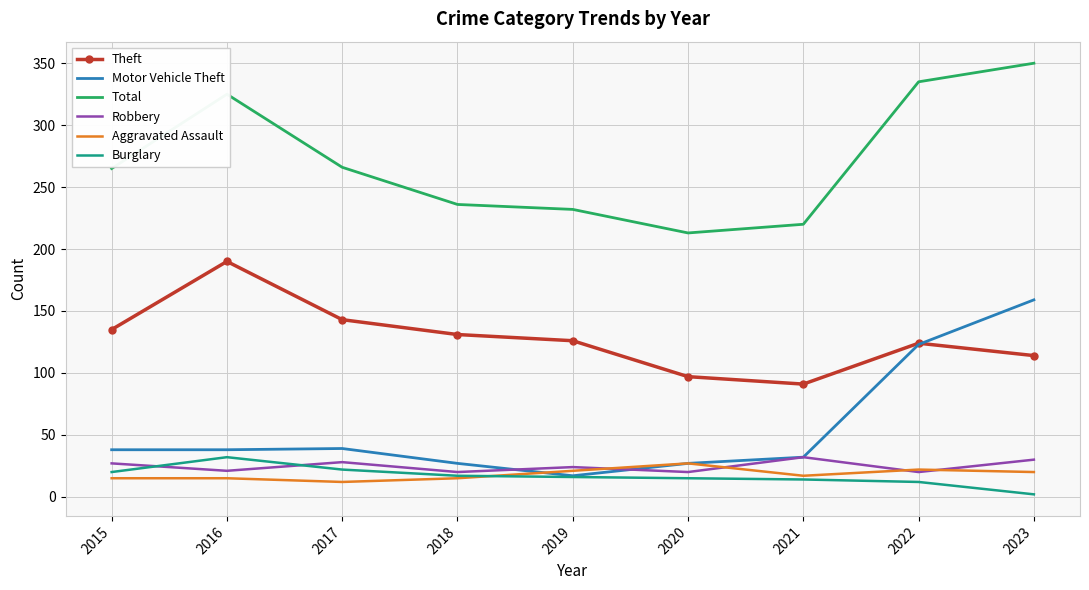

What is the total value across all series at 2021?

406